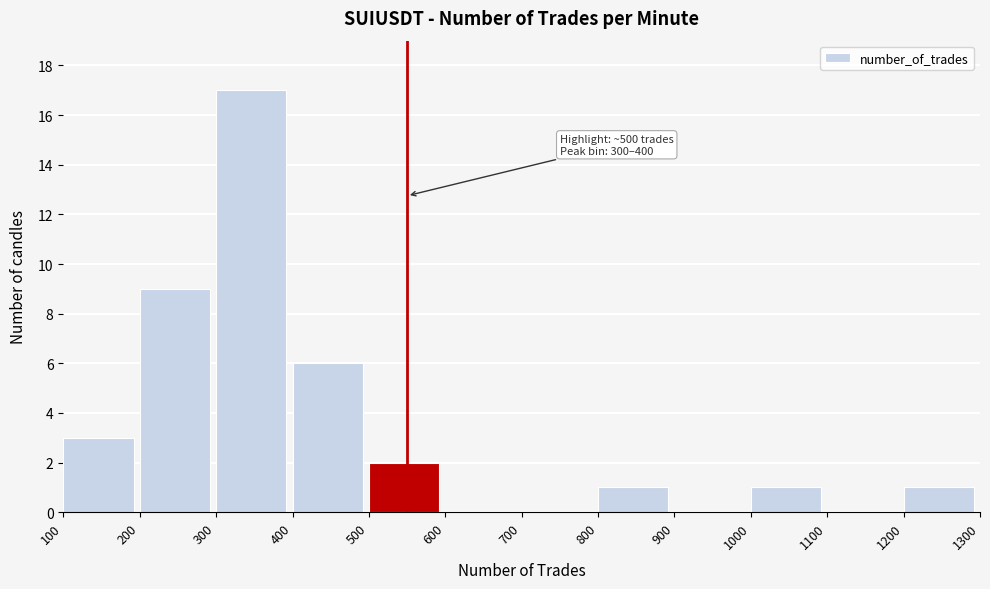

Over which range of the x-axis is the bar tallest?

300 to 400